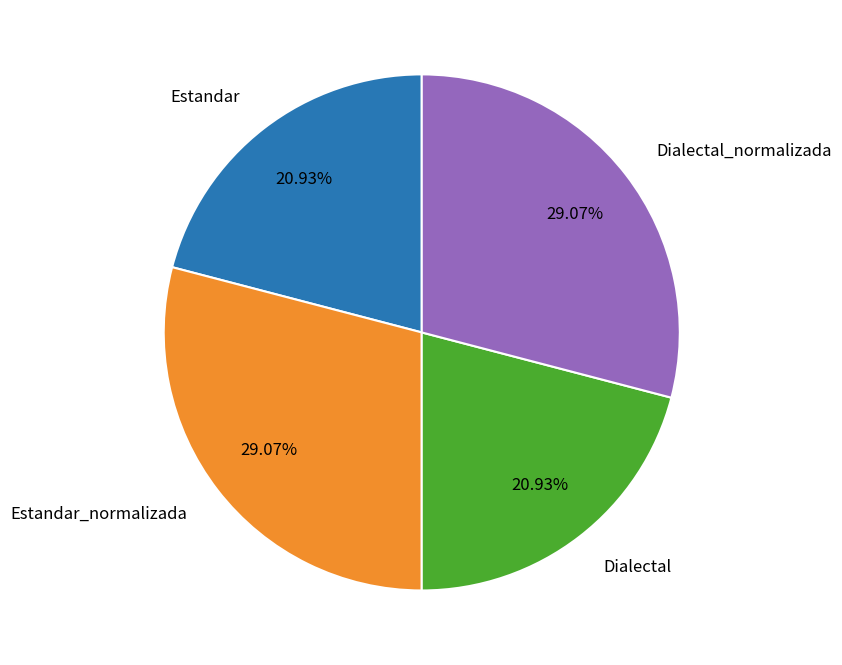

To the nearest percent, what is the average slice percentage?

25%